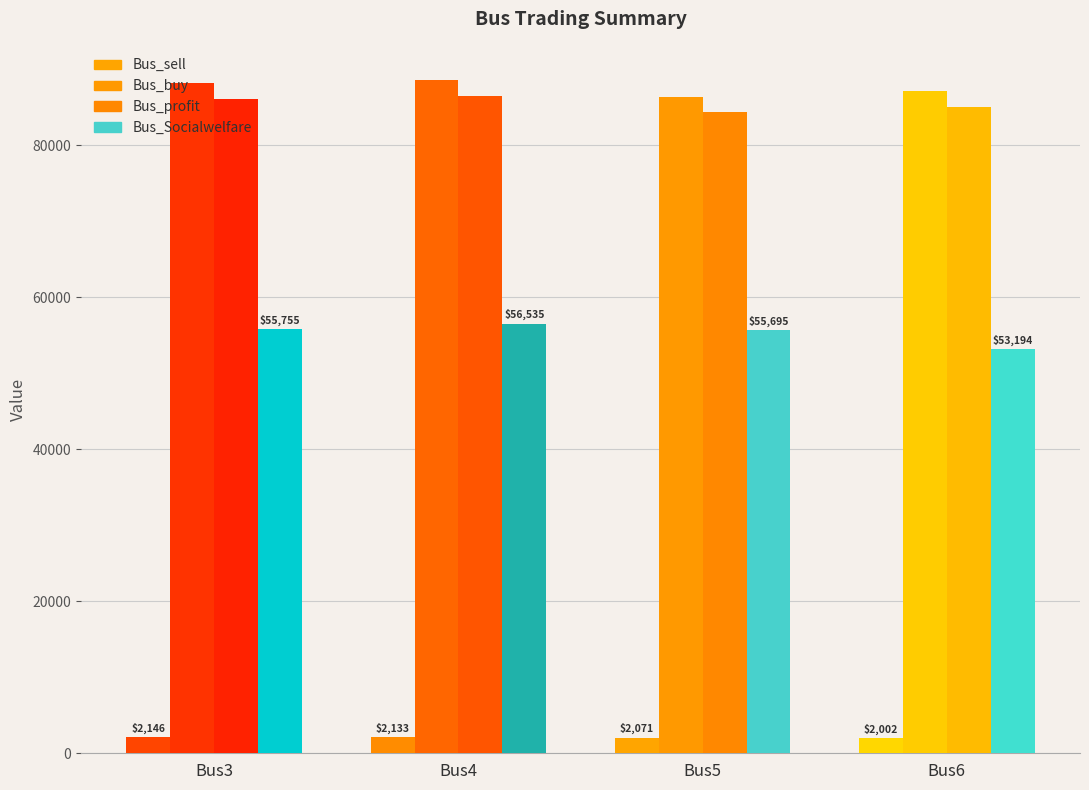

How many groups of bars are there?

4